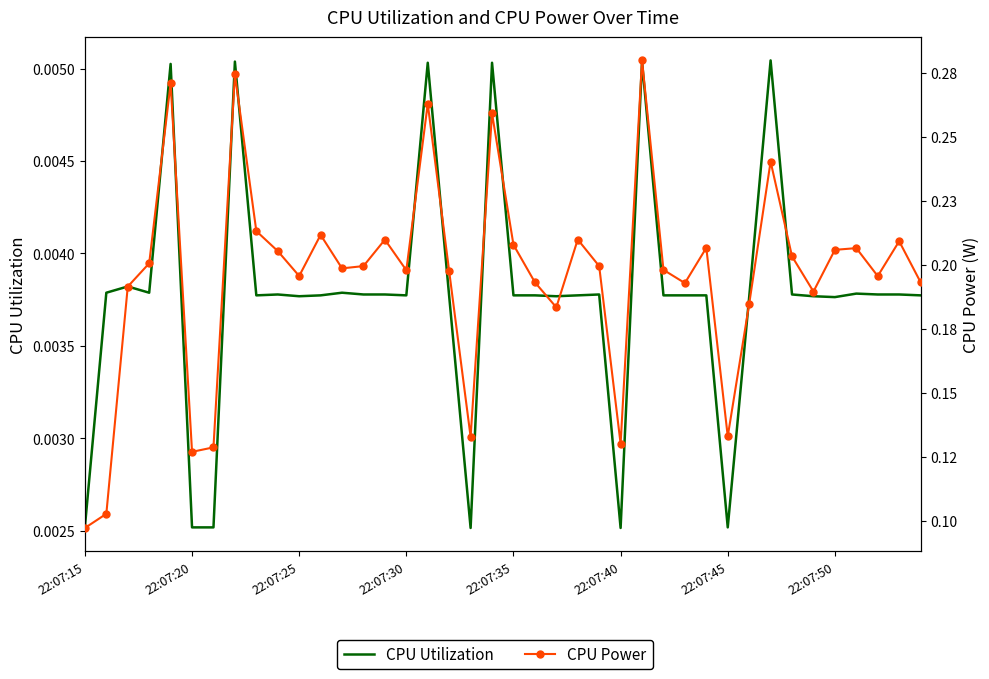

What are all the series names shown in the legend?

CPU Utilization, CPU Power